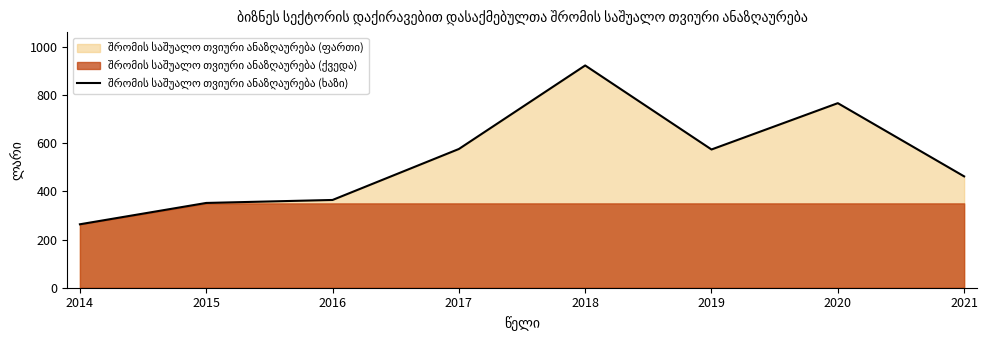

What is the sum of the values at 2015 and 2014?

615.1